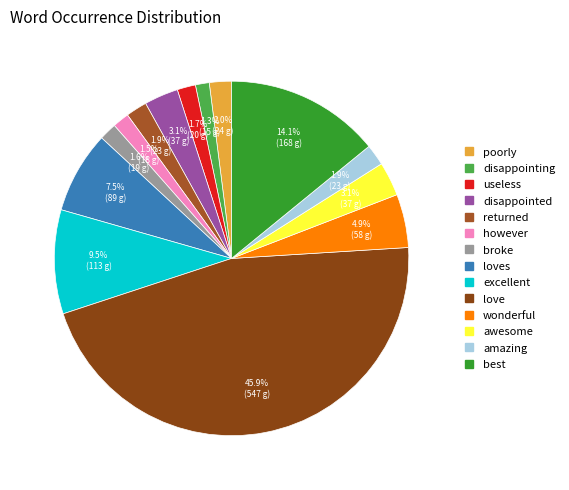

What is the smallest slice in the pie chart?

disappointing